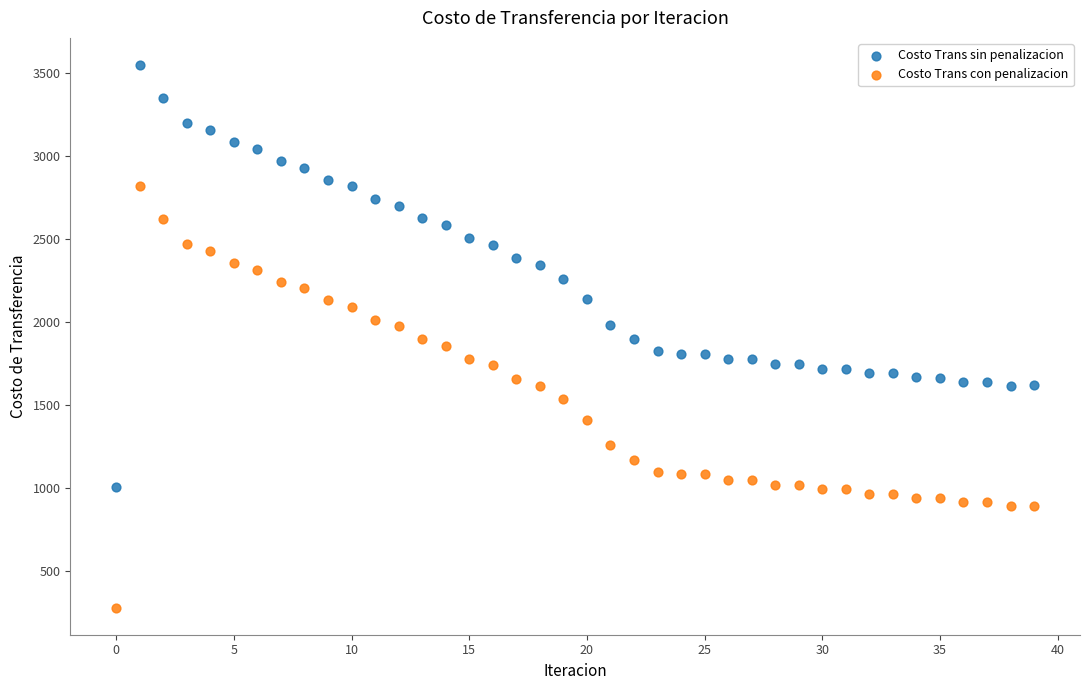

Which series contains the highest Y value?

Costo Trans sin penalizacion